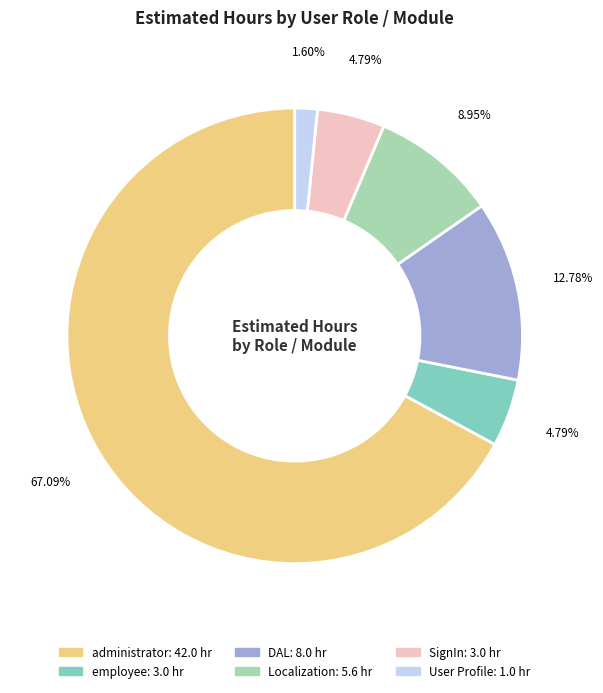

Count the number of slices in the pie.

6